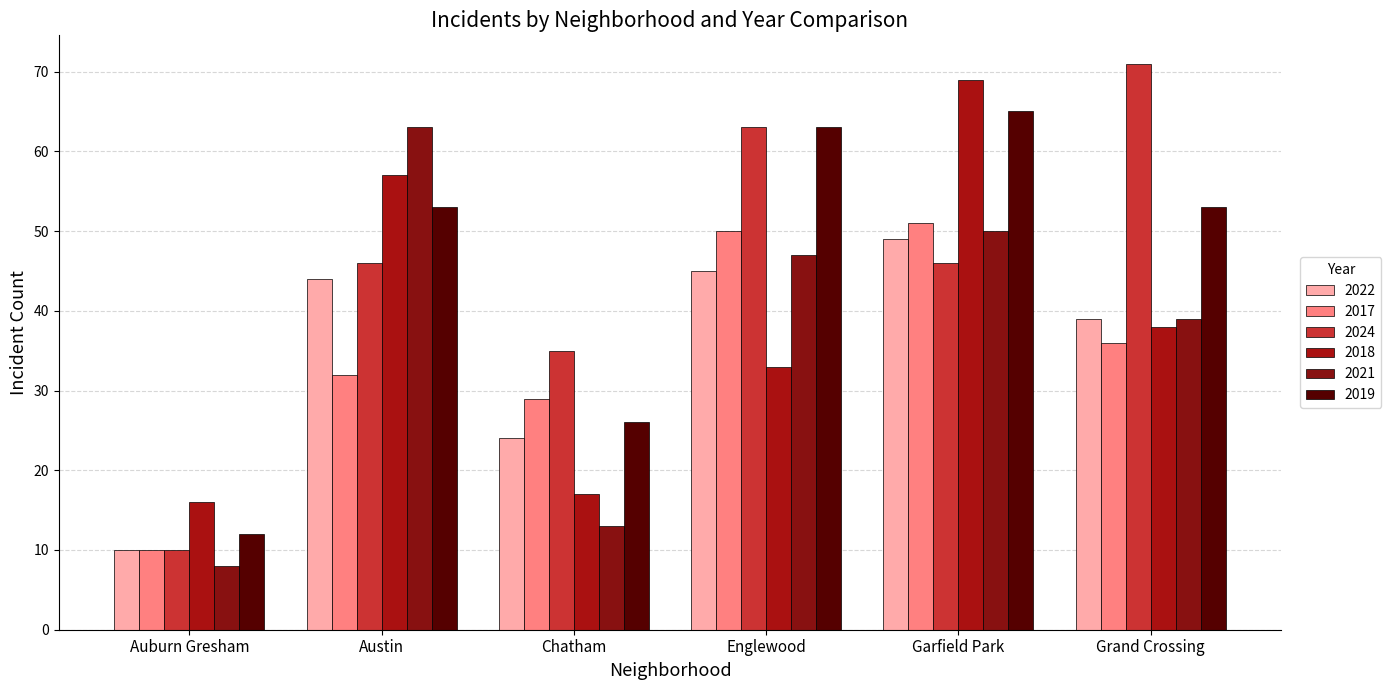

Reading left to right, transcribe all the data shown in this chart.

2022: Auburn Gresham=10	Austin=44	Chatham=24	Englewood=45	Garfield Park=49	Grand Crossing=39
2017: Auburn Gresham=10	Austin=32	Chatham=29	Englewood=50	Garfield Park=51	Grand Crossing=36
2024: Auburn Gresham=10	Austin=46	Chatham=35	Englewood=63	Garfield Park=46	Grand Crossing=71
2018: Auburn Gresham=16	Austin=57	Chatham=17	Englewood=33	Garfield Park=69	Grand Crossing=38
2021: Auburn Gresham=8	Austin=63	Chatham=13	Englewood=47	Garfield Park=50	Grand Crossing=39
2019: Auburn Gresham=12	Austin=53	Chatham=26	Englewood=63	Garfield Park=65	Grand Crossing=53